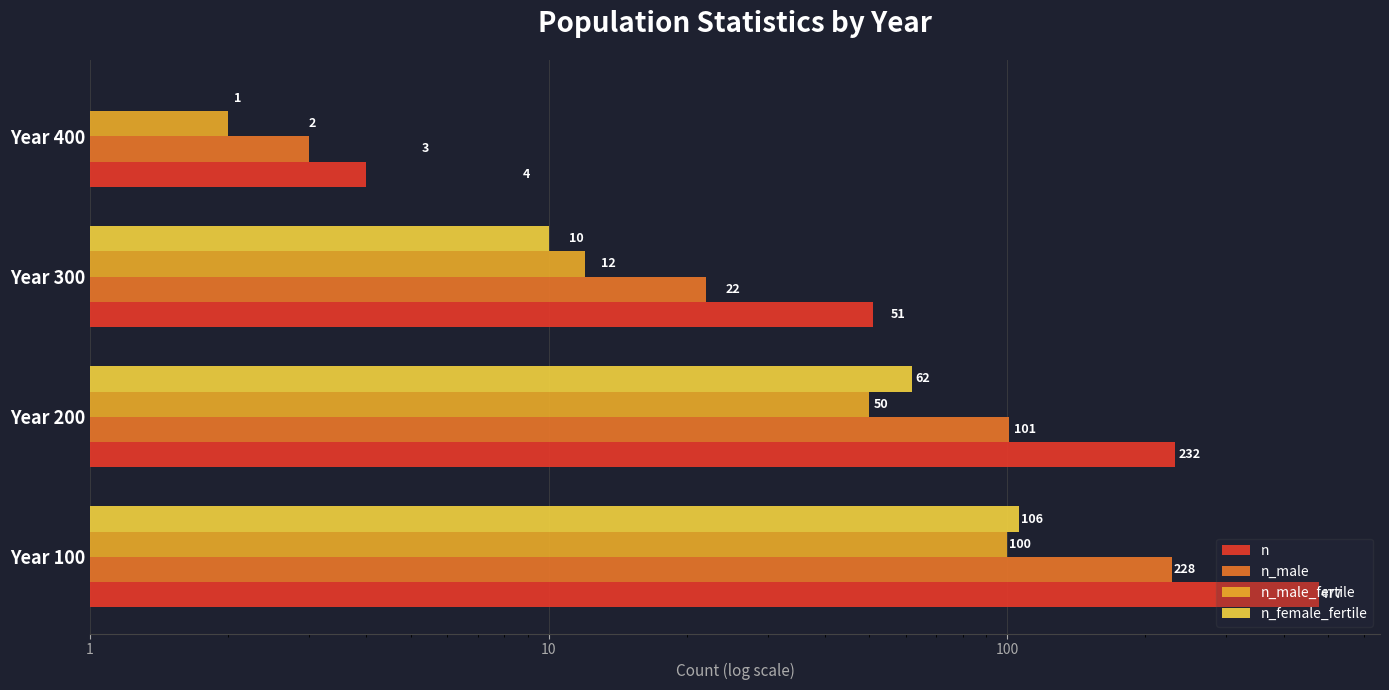

What is the difference between the highest and lowest values at Year 100?

377